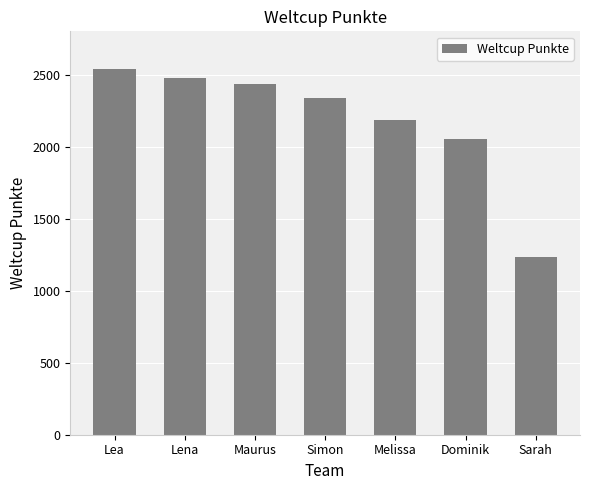

Rank the categories by value from lowest to highest.

Sarah, Dominik, Melissa, Simon, Maurus, Lena, Lea